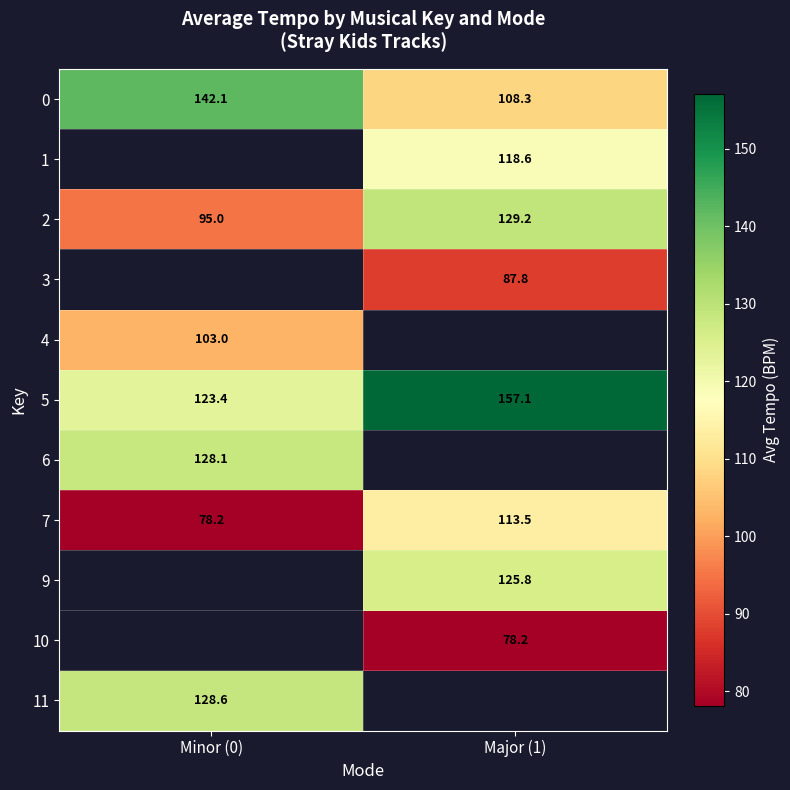

Is the value of 7 at Minor (0) greater than the value of 2 at Minor (0)?

No